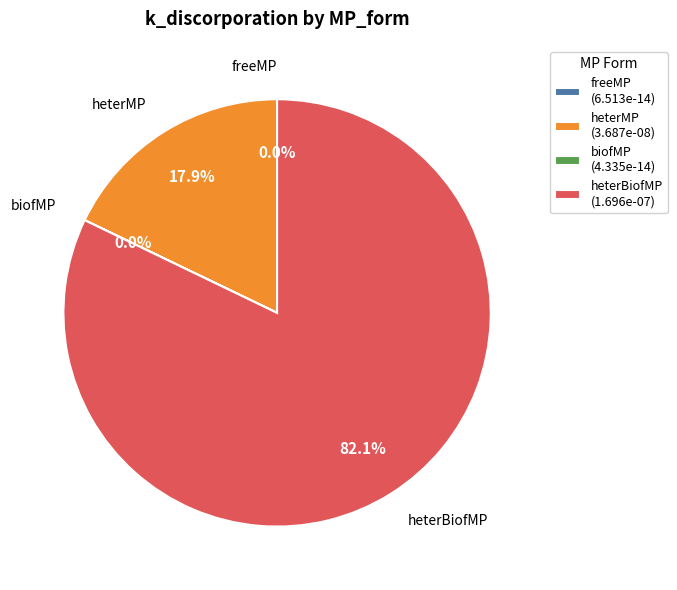

Does any single category account for the majority?

Yes